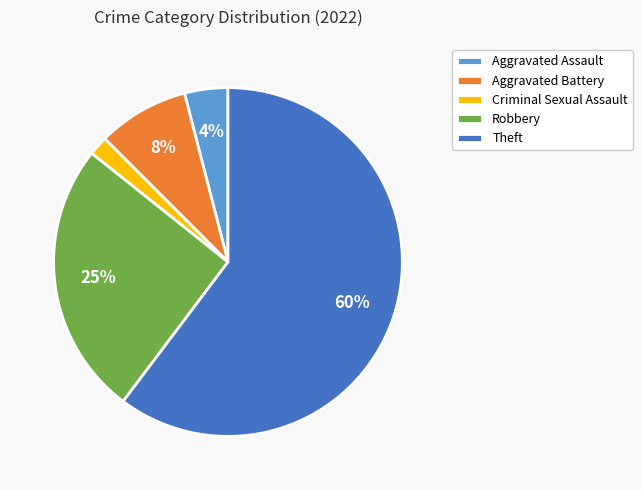

What percentage is the Aggravated Battery slice, to the nearest percent?

8%